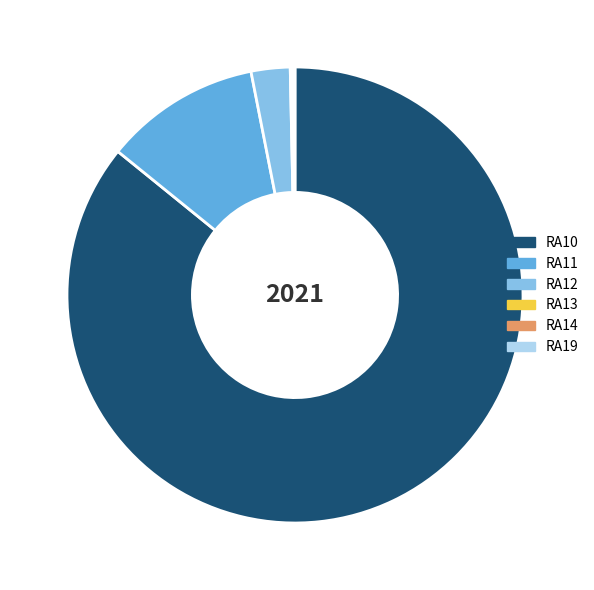

Is RA12 the majority of the pie?

No